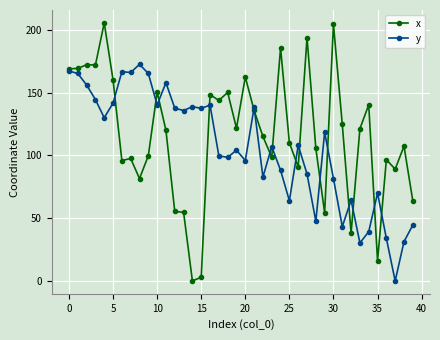

What is the value of the x point at the 36th from the left?

15.9